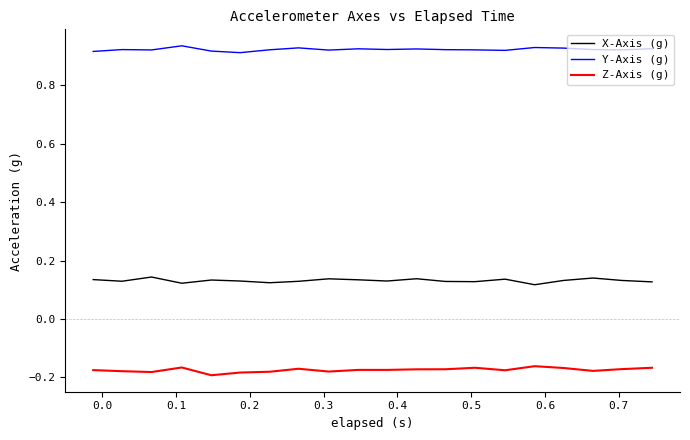

Rank the series by their average value, from lowest to highest.

Z-Axis (g), X-Axis (g), Y-Axis (g)